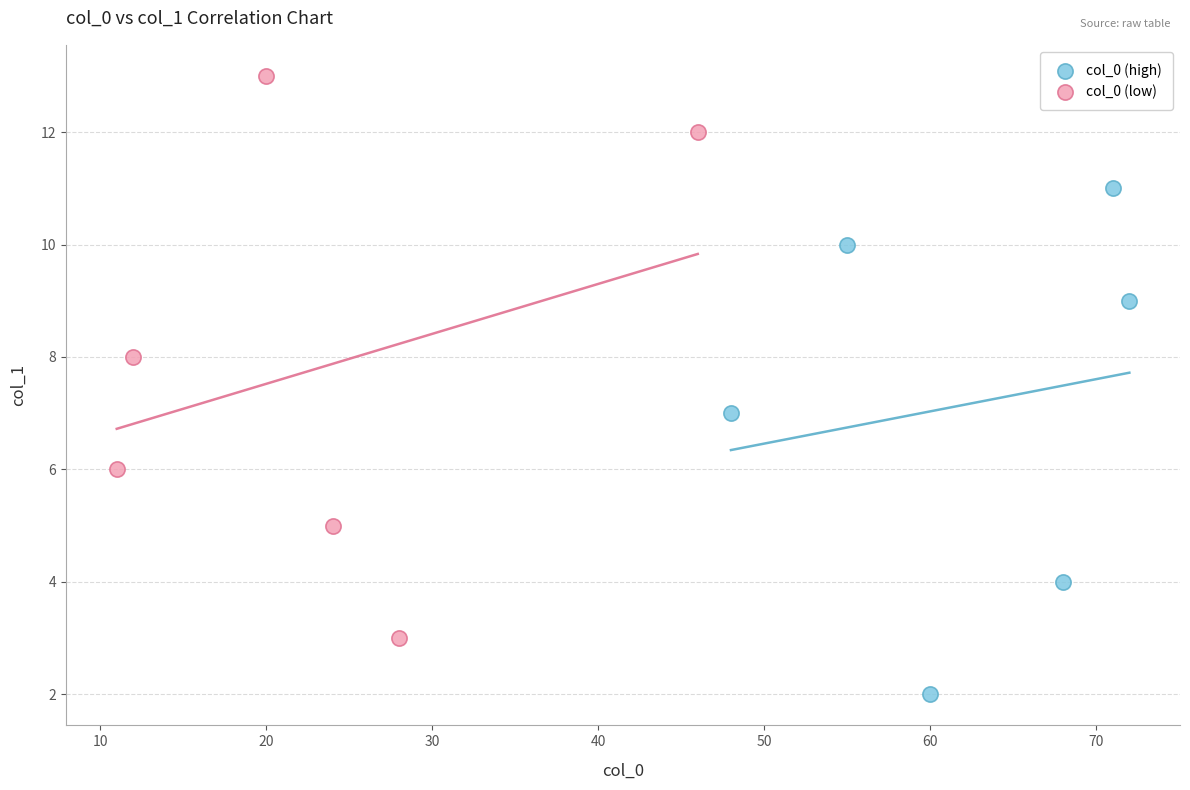

Which series reaches the minimum Y coordinate?

col_0 (high)